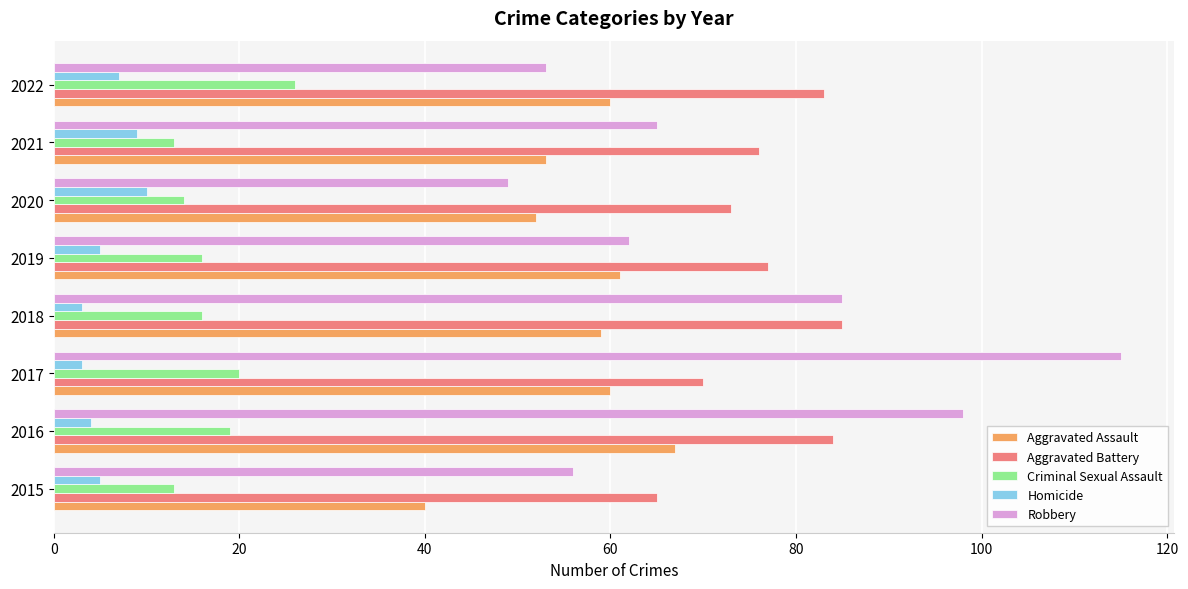

What is the difference between the Criminal Sexual Assault values at 2016 and 2015?

6